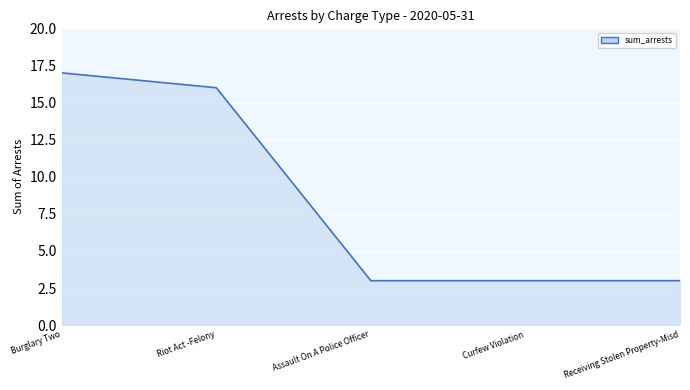

Rank the categories by value from highest to lowest.

Burglary Two, Riot Act -Felony, Assault On A Police Officer, Curfew Violation, Receiving Stolen Property-Misd